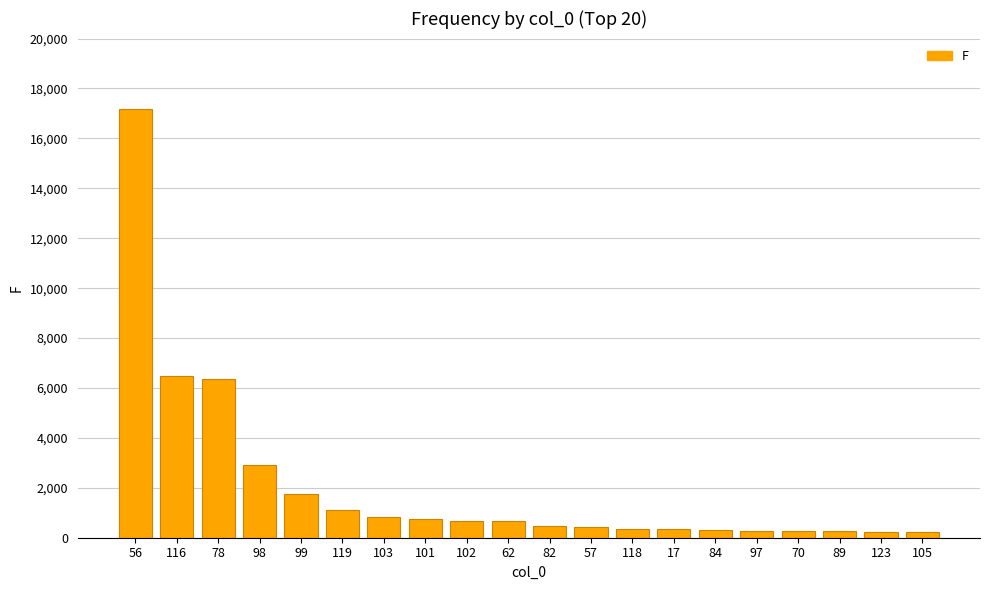

What is the ratio of the value at 56 to the value at 89?

65.9